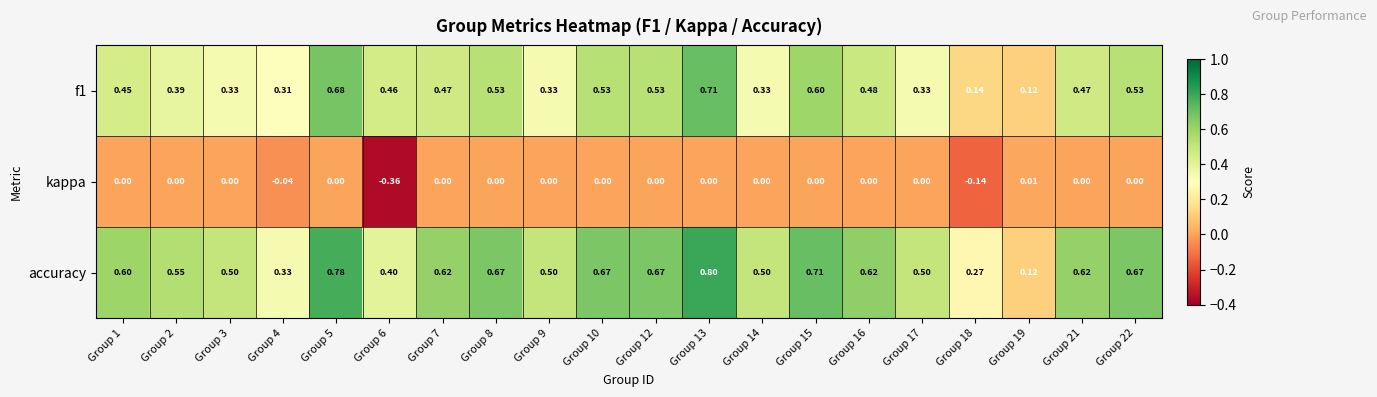

Which series has the widest spread of values?

accuracy